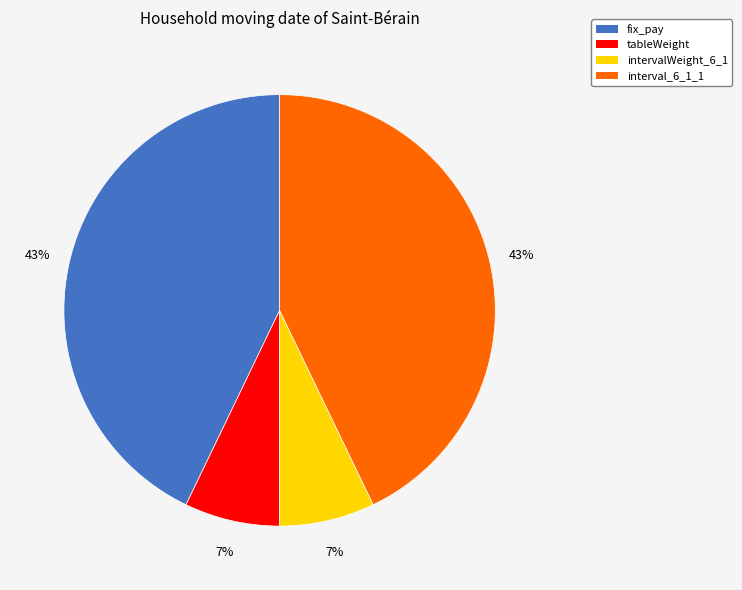

Is it true that tableWeight is 7% of the pie?

True